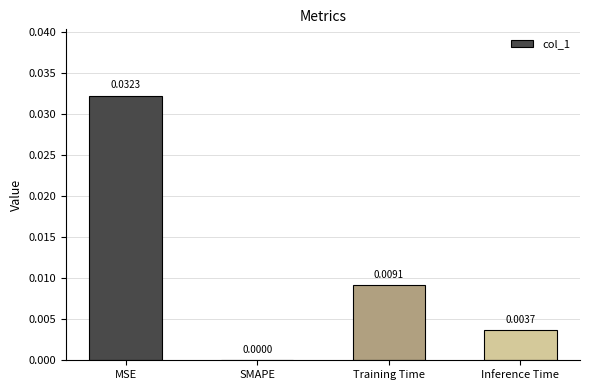

Which has a higher value, Inference Time or MSE?

MSE